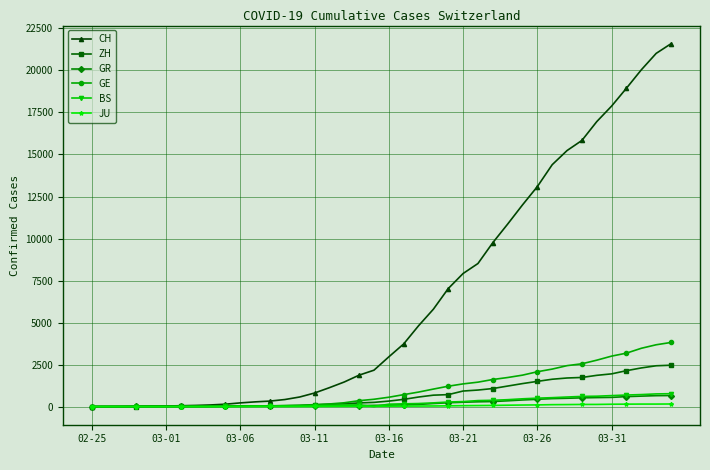

What is the maximum value shown in the chart?

21593